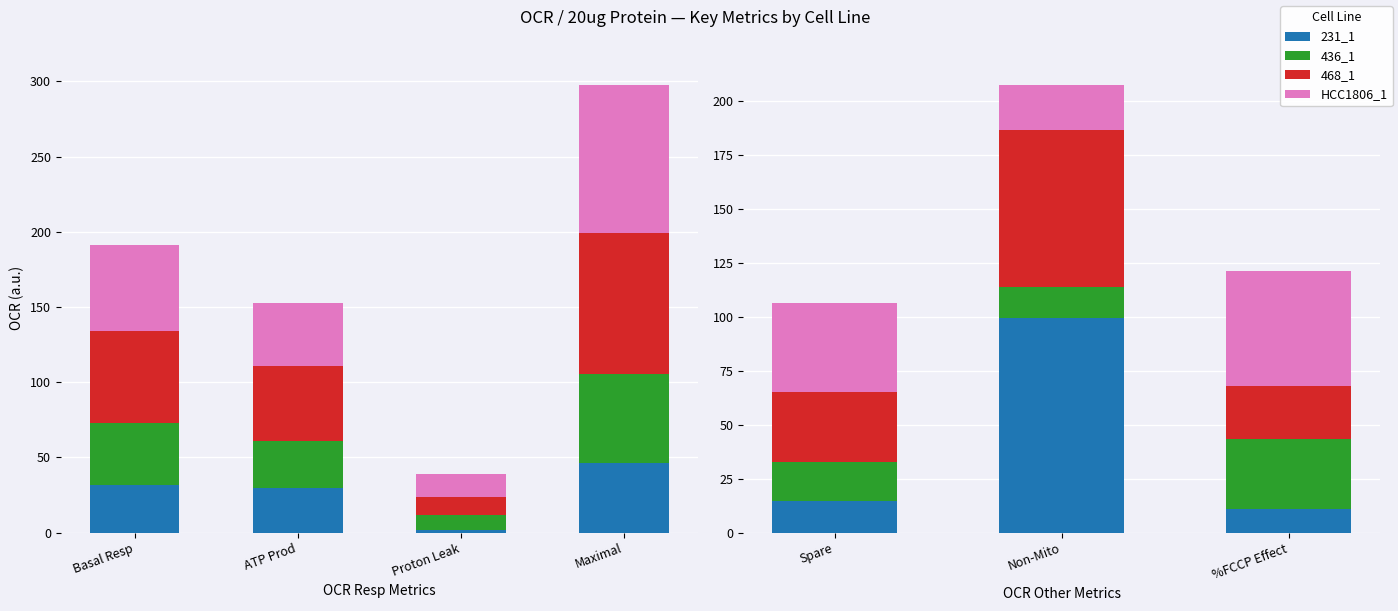

What is the spread (max minus min) of values at Spare?

26.4